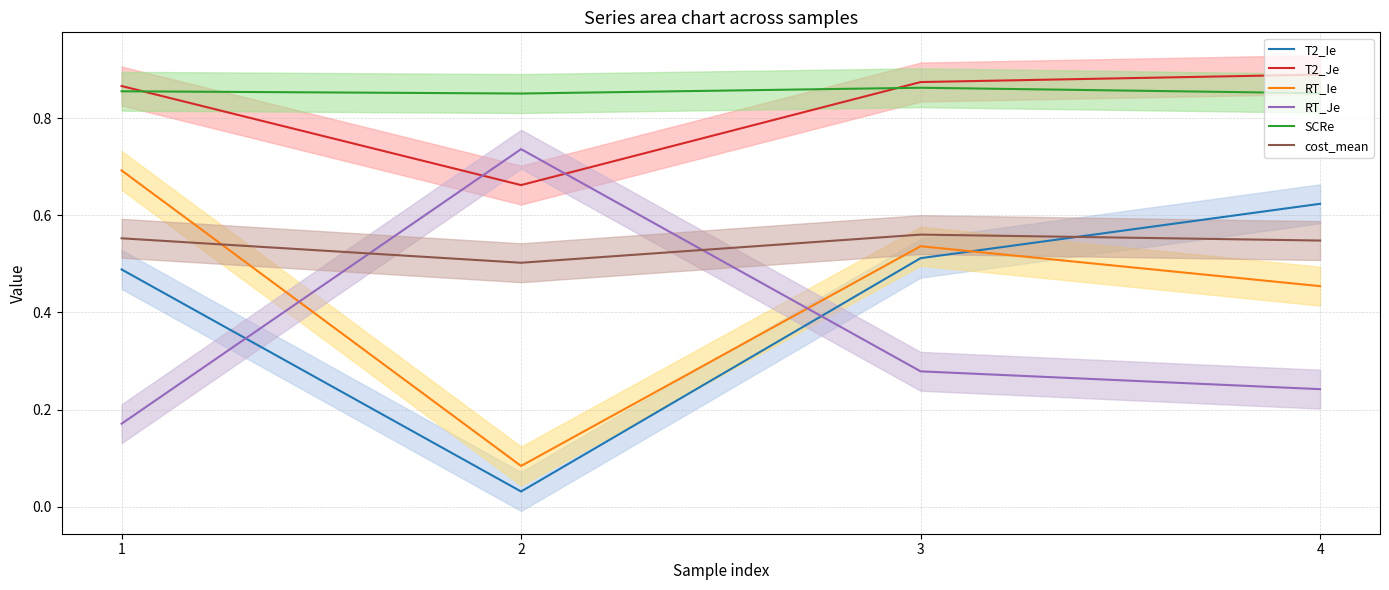

Which category has the highest value in the RT_Je series?

2